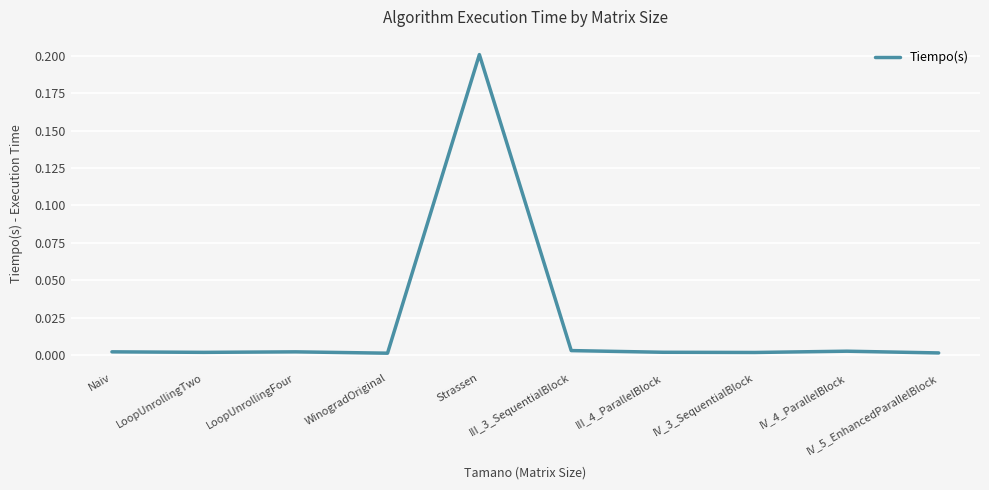

The value at IV_3_SequentialBlock is 0.0. True or false?

True